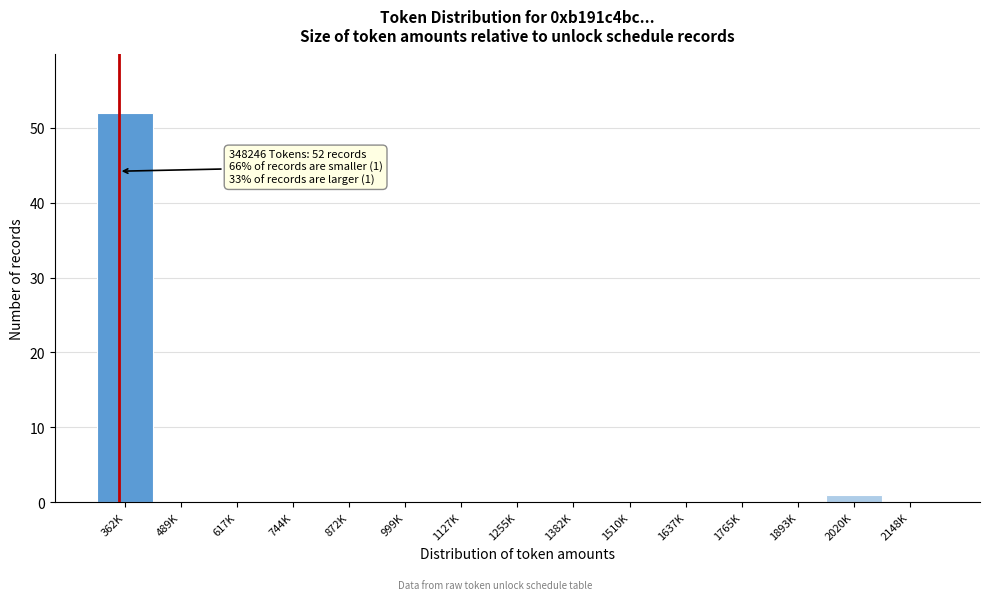

Reading right to left, what are all the values shown in this chart?

2148K=0	2020K=1	1893K=0	1765K=0	1637K=0	1510K=0	1382K=0	1255K=0	1127K=0	999K=0	872K=0	744K=0	617K=0	489K=0	362K=52